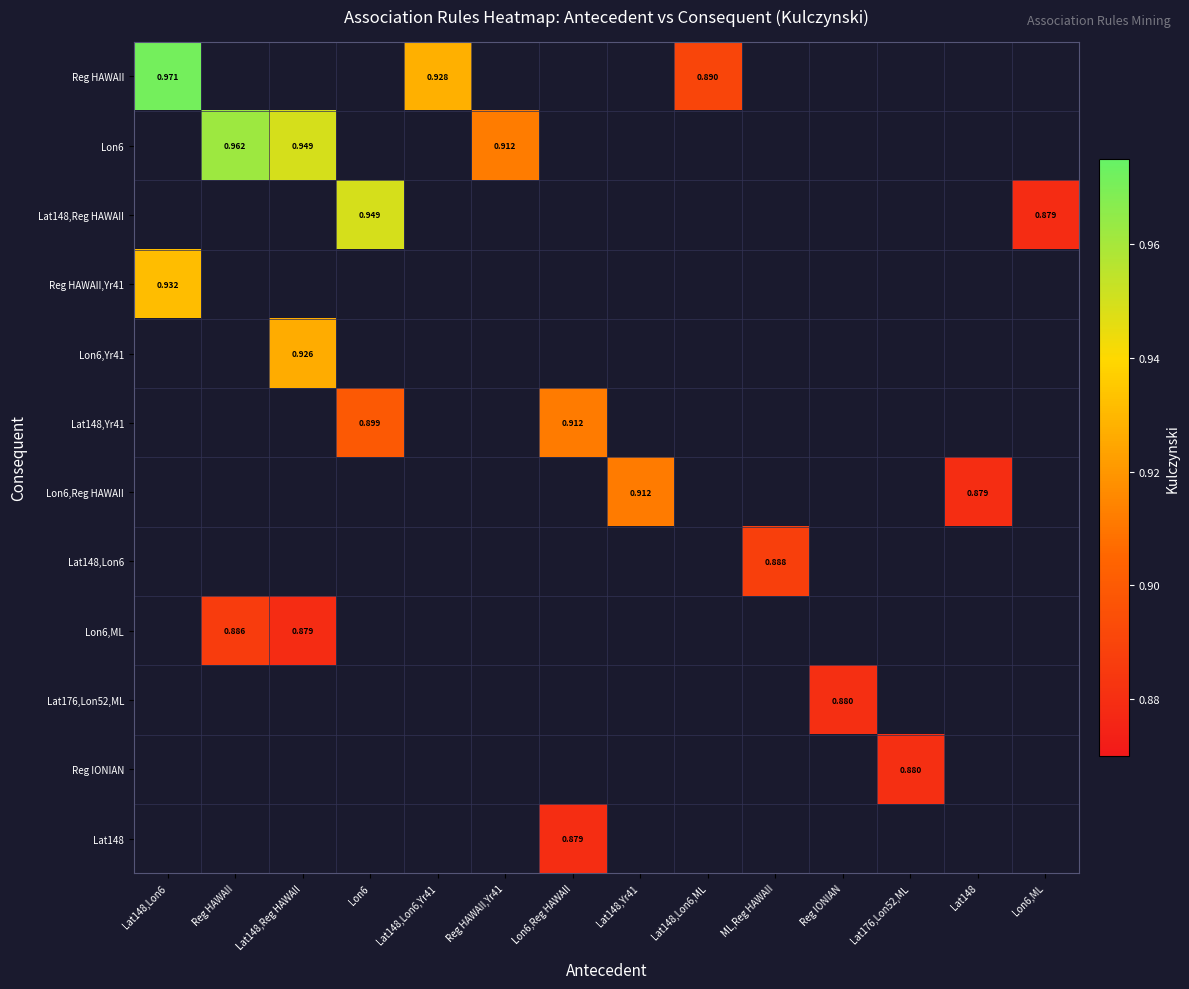

At which label does Reg HAWAII,Yr41 reach its peak?

Lat148,Lon6